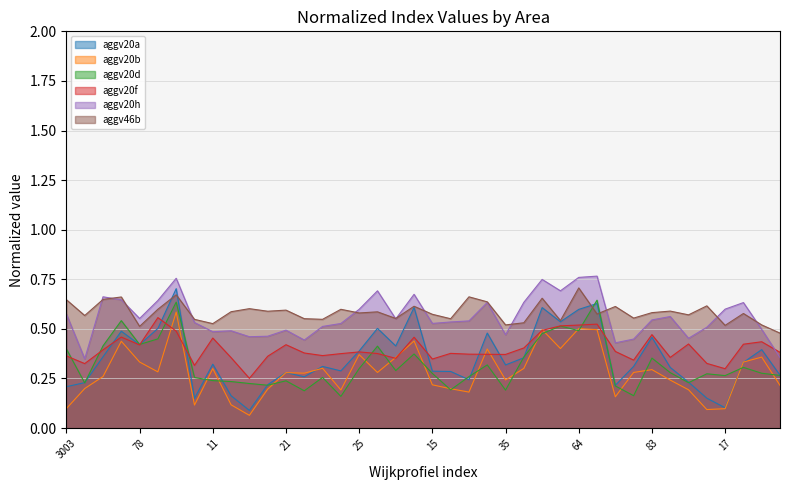

At which category is the sum across all series the highest?

3006